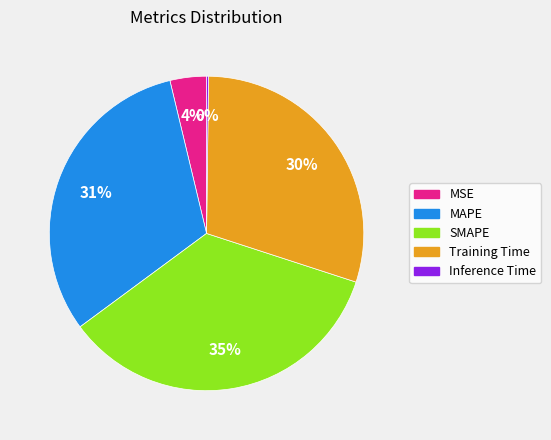

Which category has the biggest portion of the pie?

SMAPE